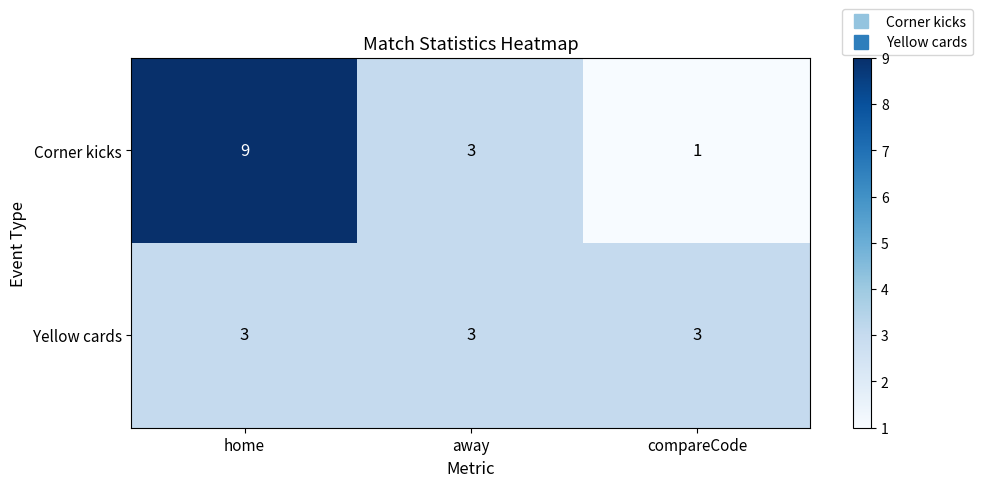

How many data points in Corner kicks are less than 3?

1